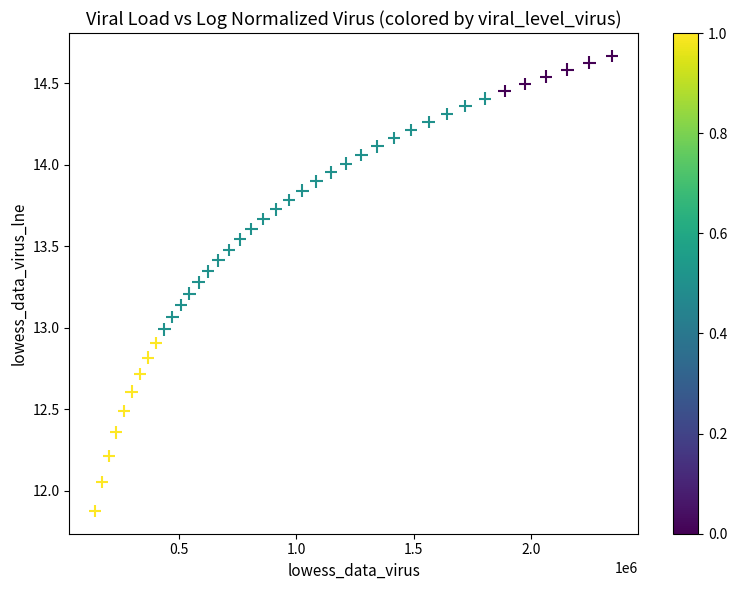

What is the range of Y values (max minus min)?

2.8